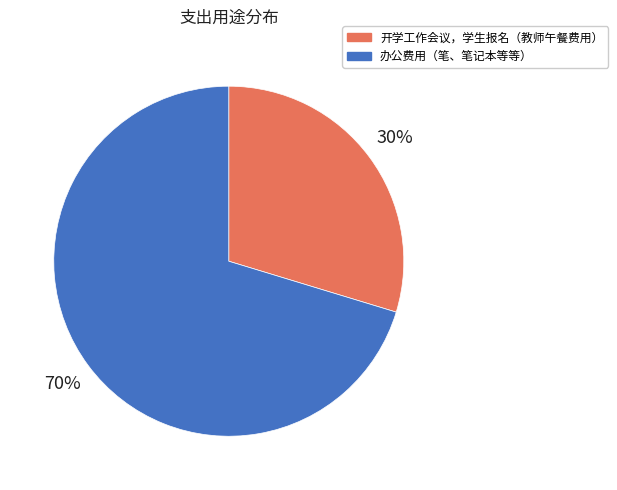

What is the ratio of the value at 开学工作会议，学生报名（教师午餐费用） to the value at 办公费用（笔、笔记本等等）?

0.4